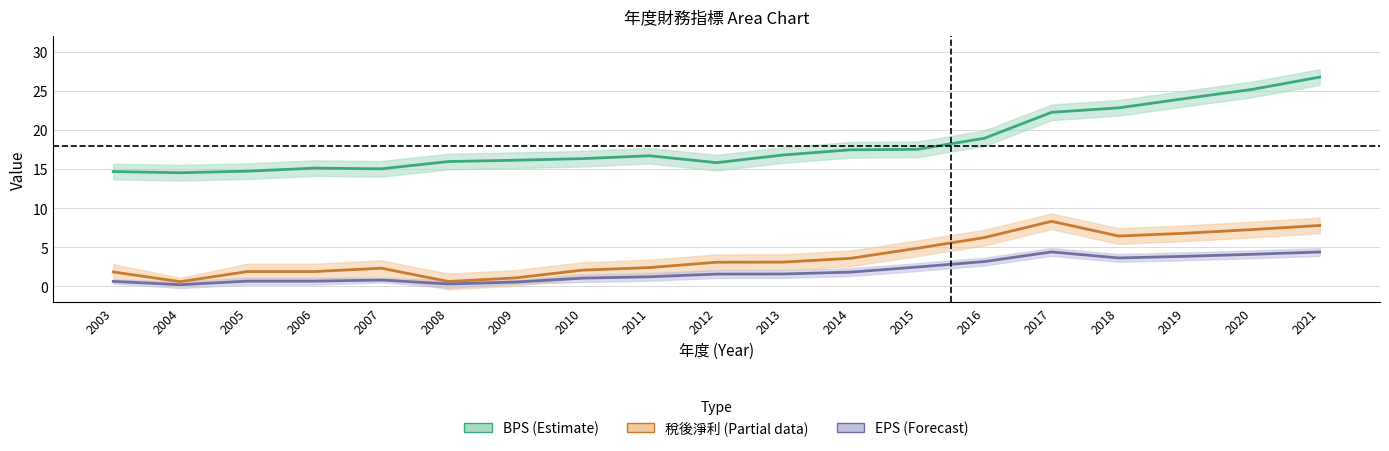

True or false: BPS (Estimate) and 稅後淨利 (Partial) intersect in this chart.

False